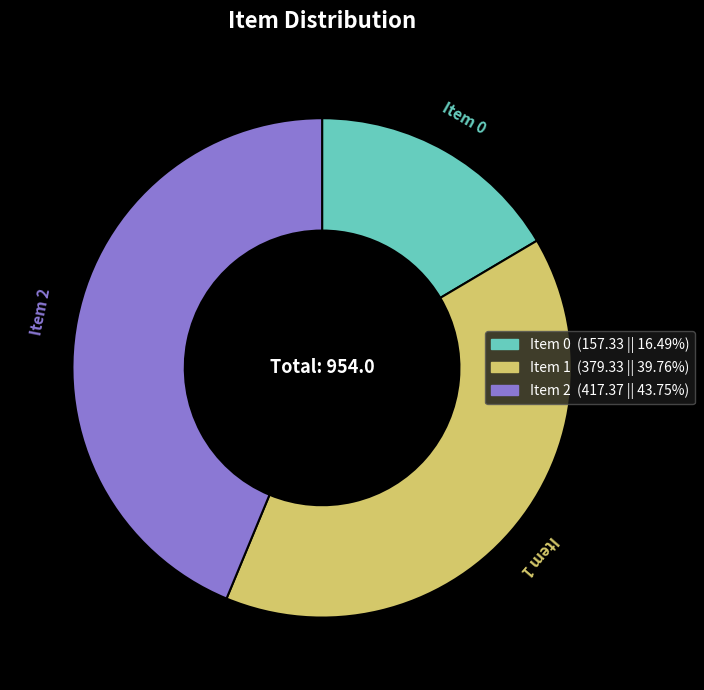

Does Item 2 represent more than half of the total?

No